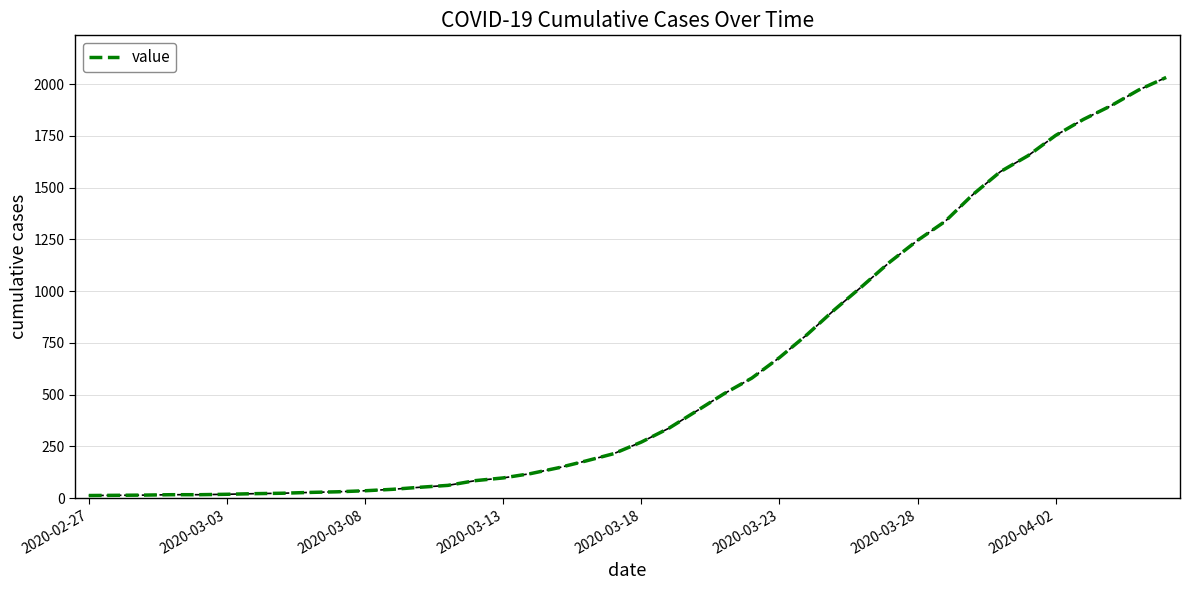

What is the average value?

616